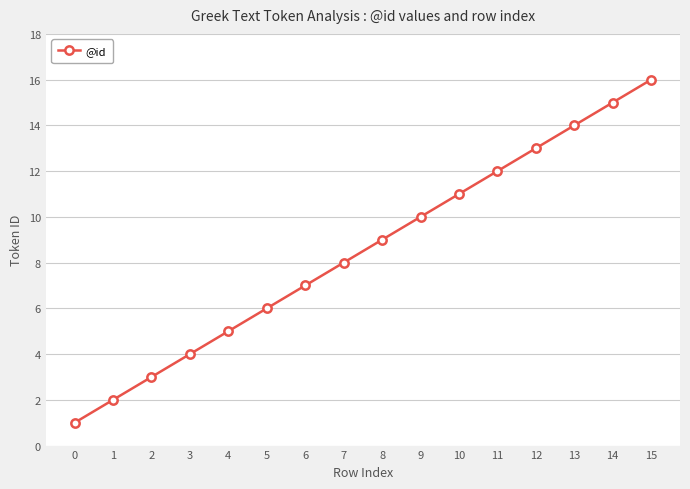

What is the ratio of the value at 15 to the value at 13?

1.1